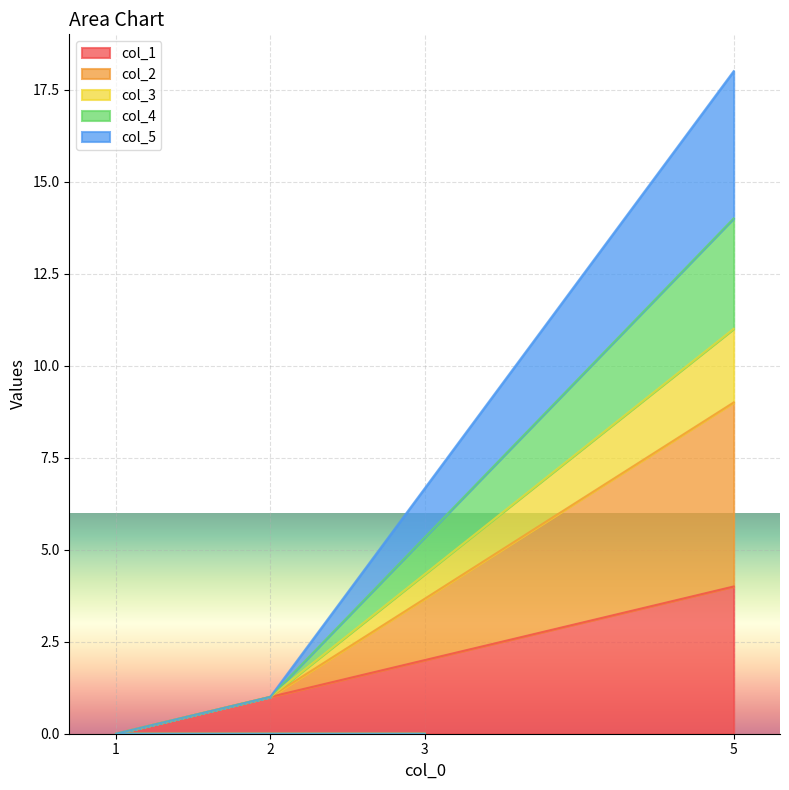

At which category is the sum across all series the highest?

5